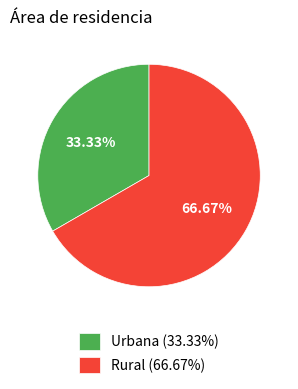

What is the total percentage of Rural and Urbana?

100.0%